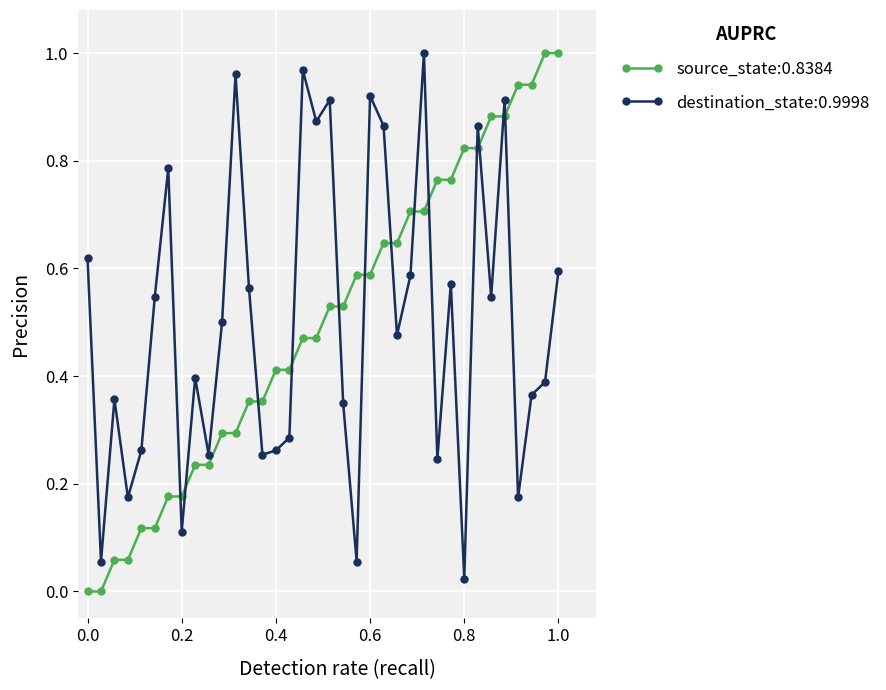

What is the sum of all source_state:0.8384 values?

18.0